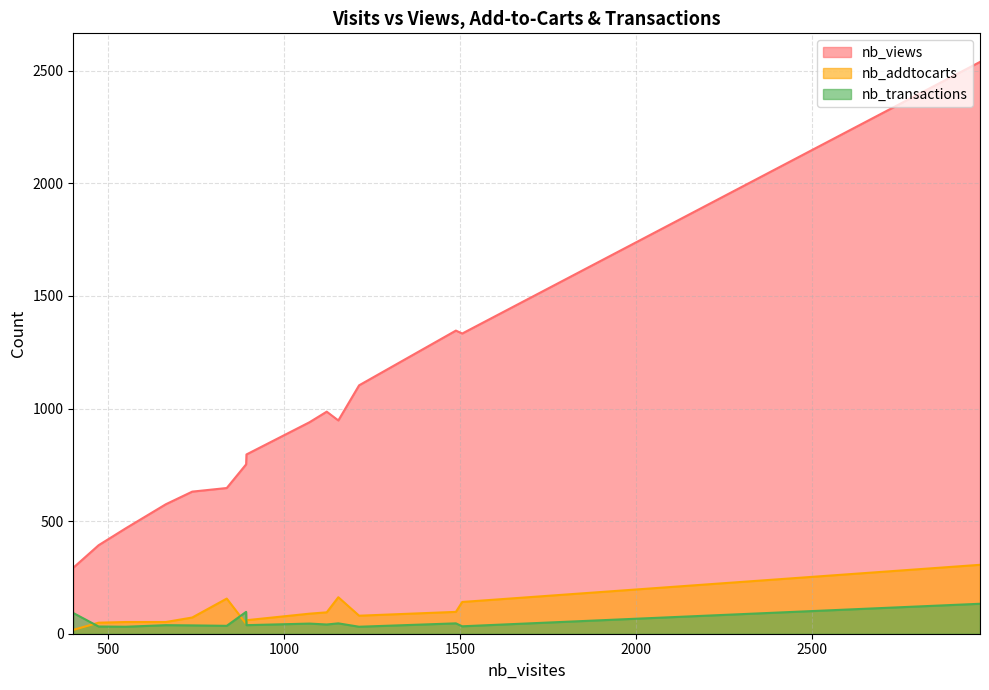

How many lines are shown in the chart?

3